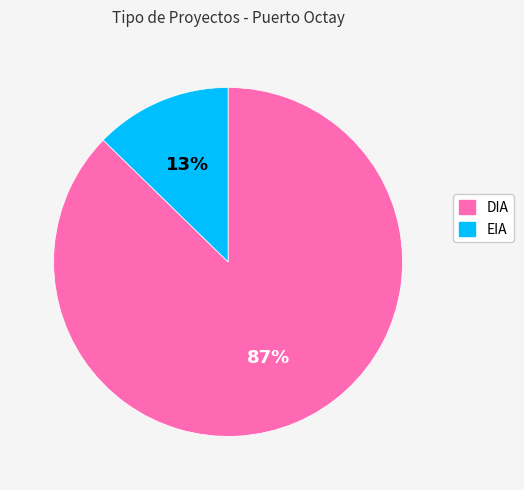

Is the sum of EIA and DIA greater than half?

Yes